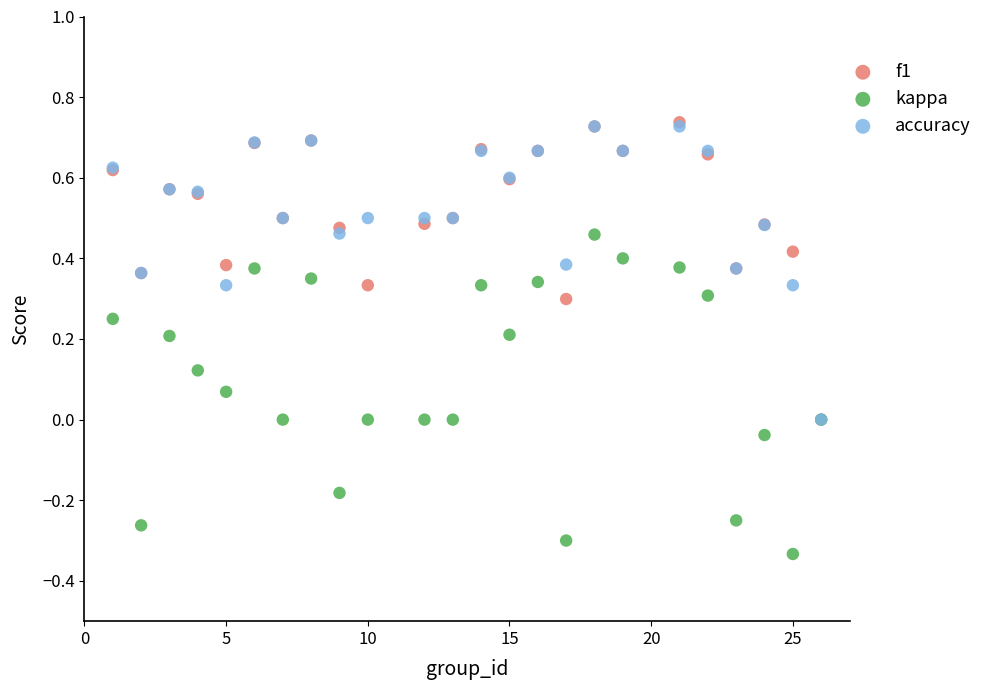

What are all the series names shown in the legend?

f1, kappa, accuracy